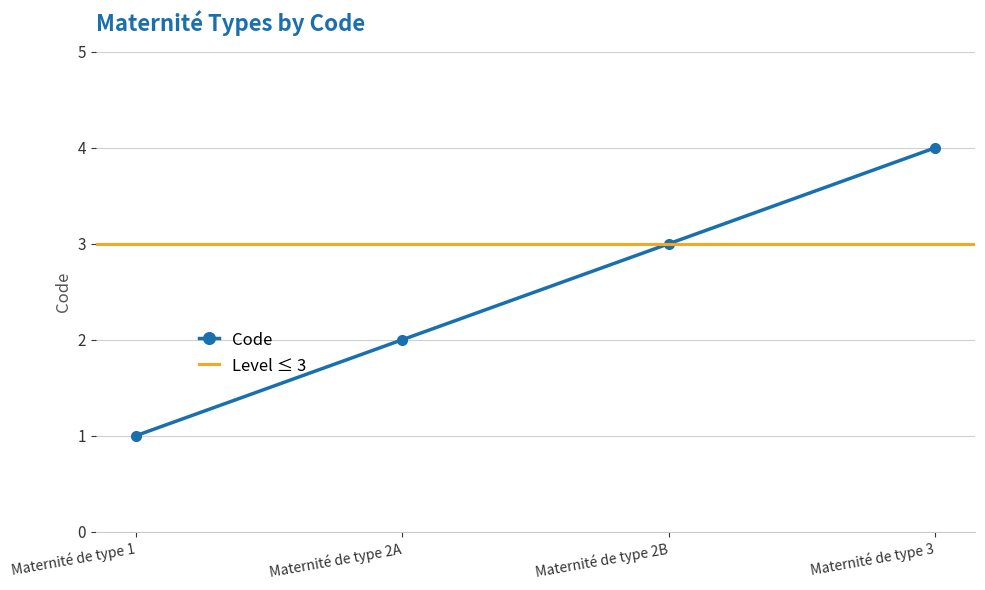

Reading left to right, extract all data points from this chart.

1	2	3	4